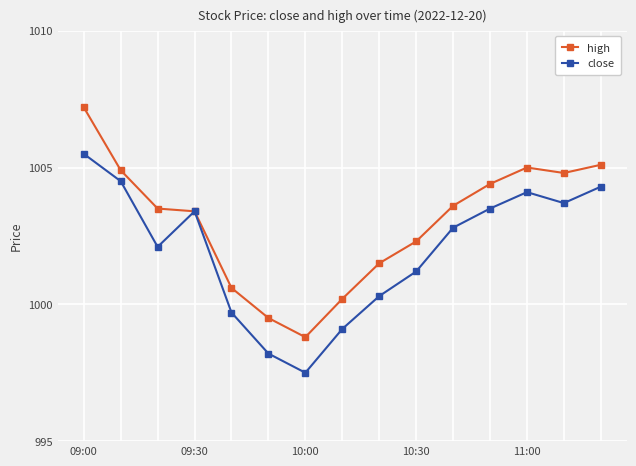

Which series has the largest total across all categories?

high